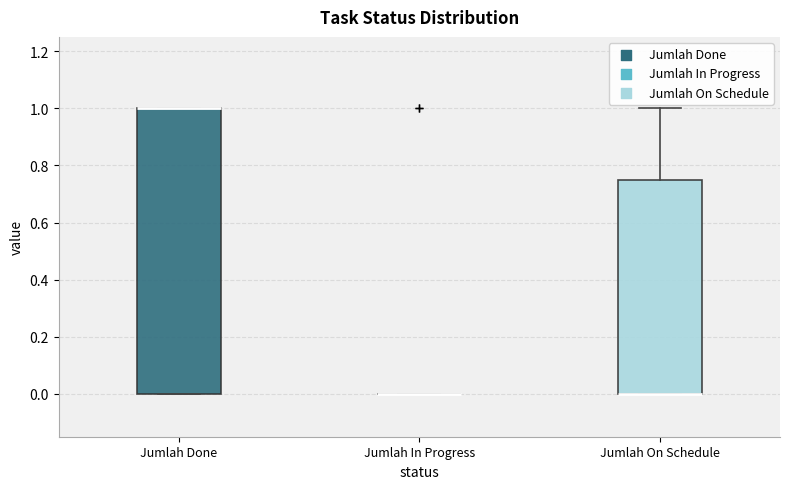

Reading left to right, read every box against the y-axis: the position of its median line, the range the box covers, and the ends of its whiskers. The values are not printed on the chart, so give them approximately, as read against the axis.

Jumlah Done: median 1.00 (drawn on the box's upper edge), box 0.00 to 1.00, whiskers 0.00 to 1.00
Jumlah In Progress: box collapsed to a line at 0.00, whiskers 0.00 to 0.00
Jumlah On Schedule: median 0.00 (drawn on the box's lower edge), box 0.00 to 0.76, whiskers 0.00 to 1.00